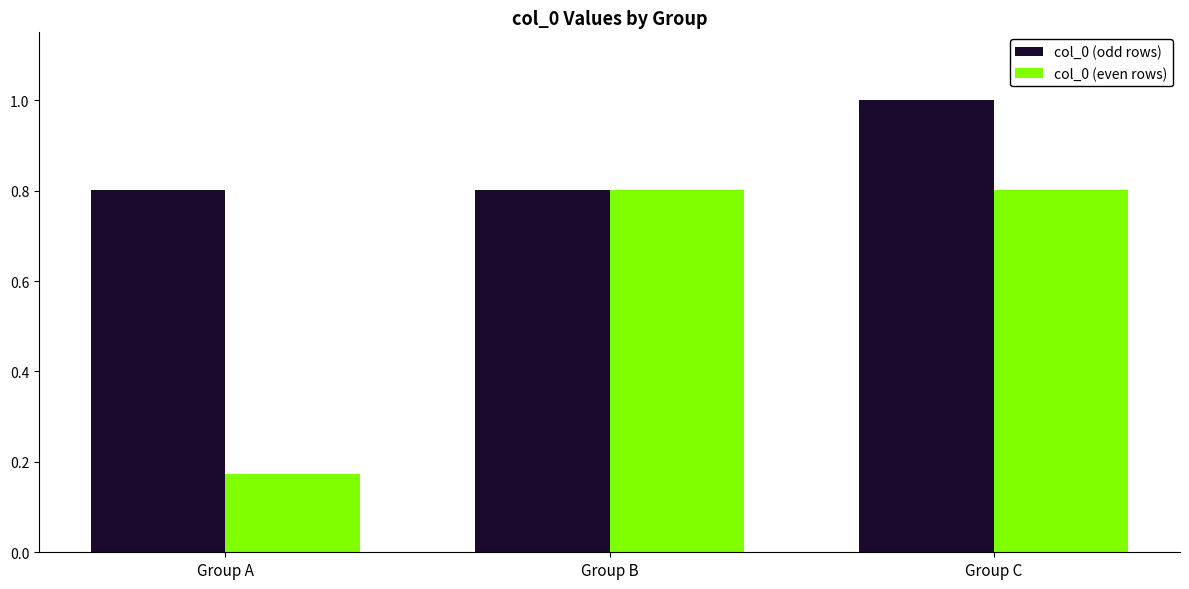

How many bars are there in total?

6